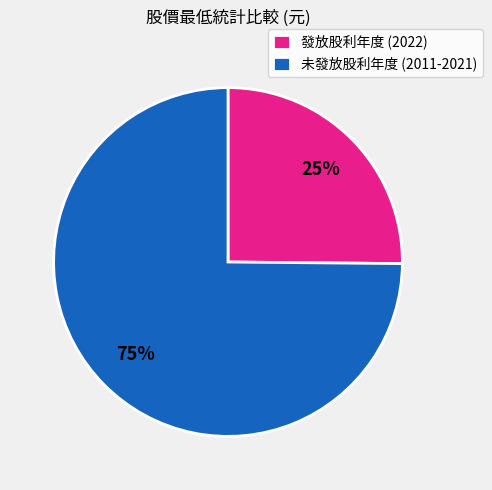

Which has a higher value, 發放股利年度 (2022) or 未發放股利年度 (2011-2021)?

未發放股利年度 (2011-2021)